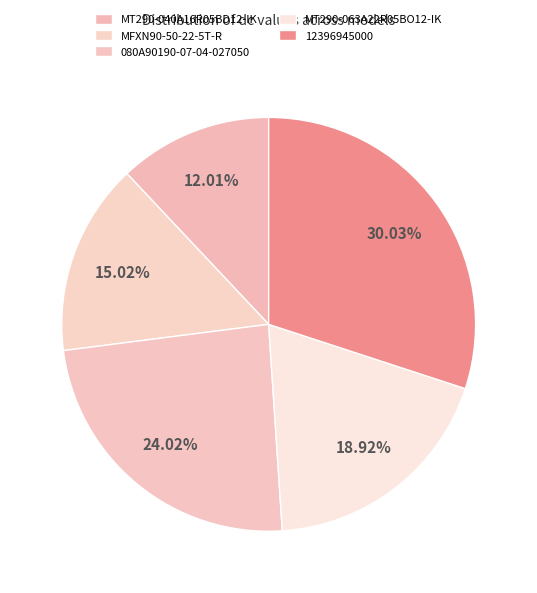

How many segments does this pie chart have?

5